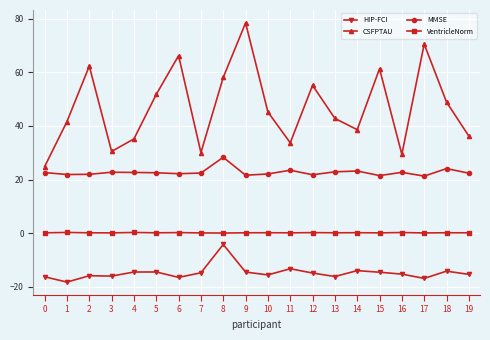

Is it true that CSFPTAU equals 70.5 at 17?

True